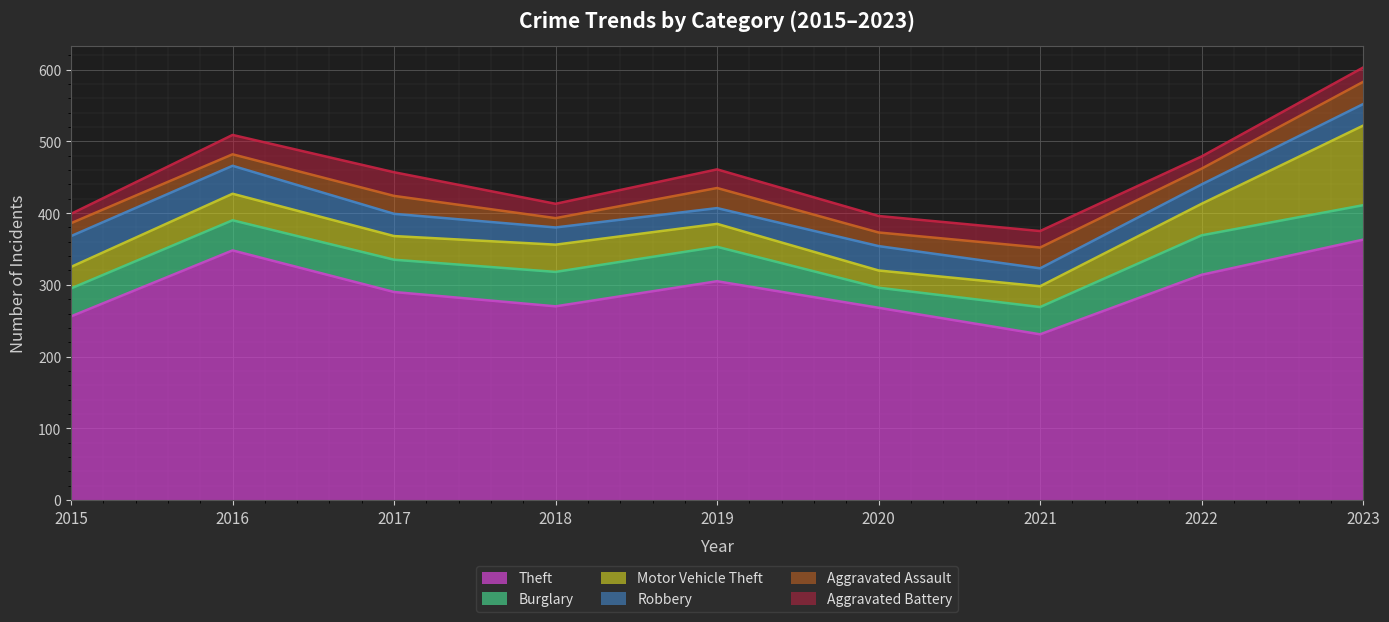

At how many categories does at least one series exceed 341?

2